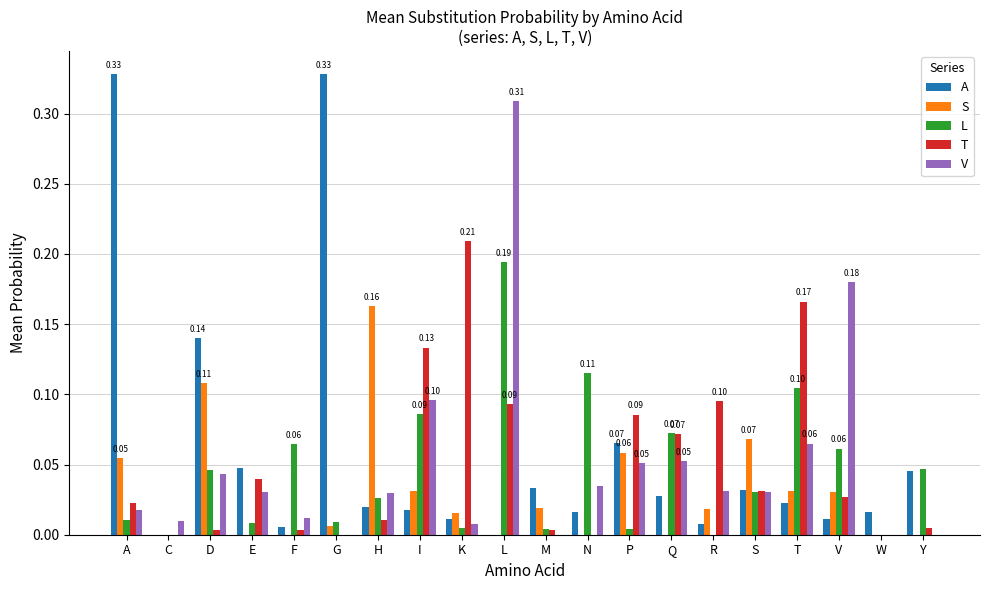

At which category is the sum across all series the highest?

L